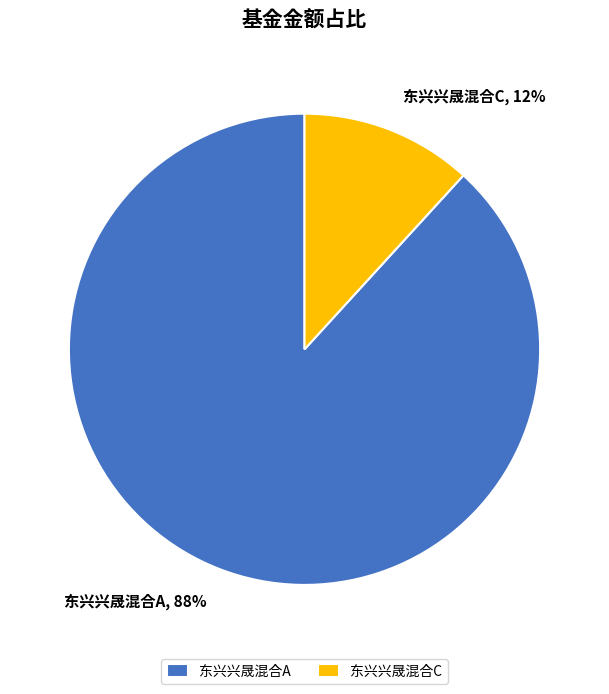

Which slice is the smallest?

东兴兴晟混合C